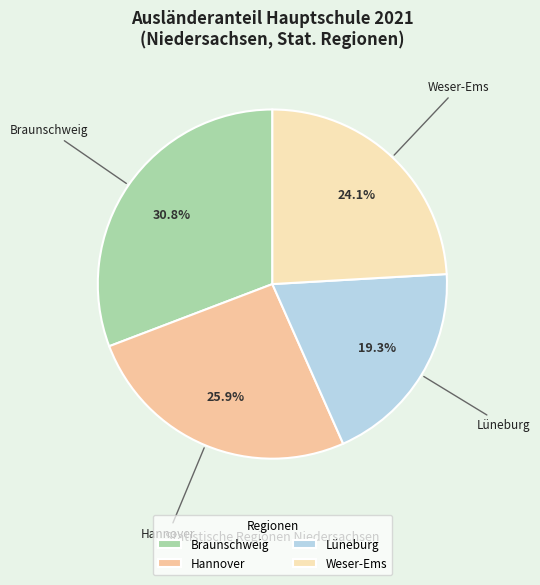

Approximately how many times larger is the value at Hannover compared to Braunschweig?

0.8